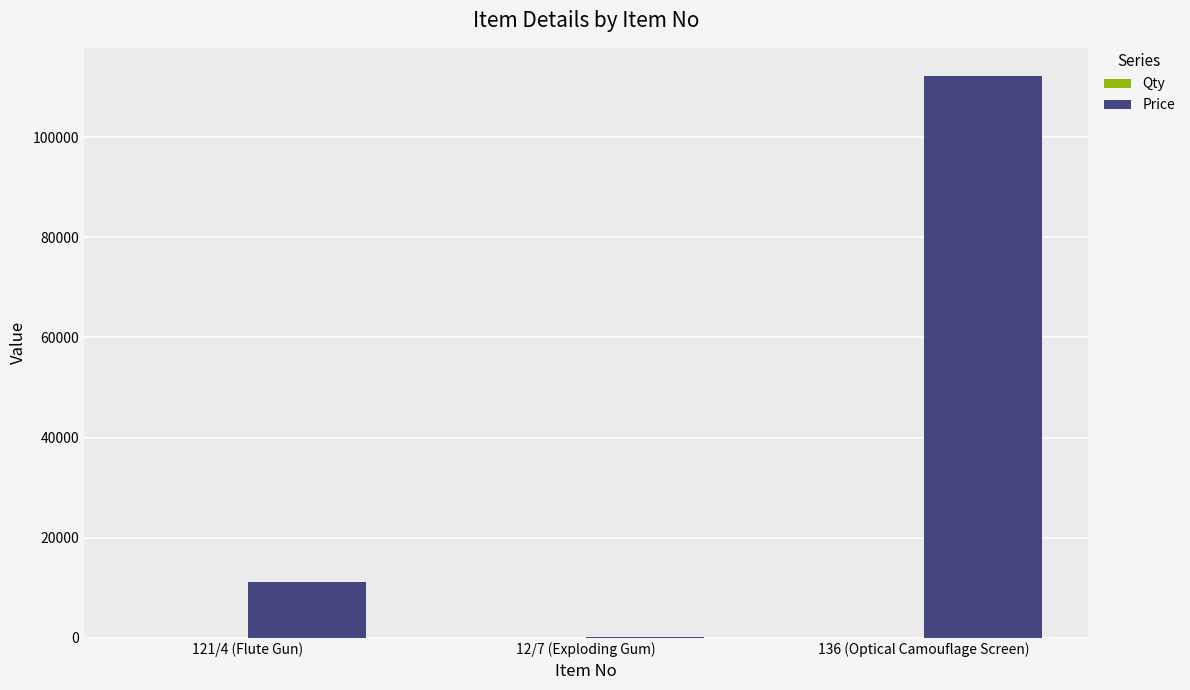

Which label corresponds to the largest value in the chart?

136 (Optical Camouflage Screen)